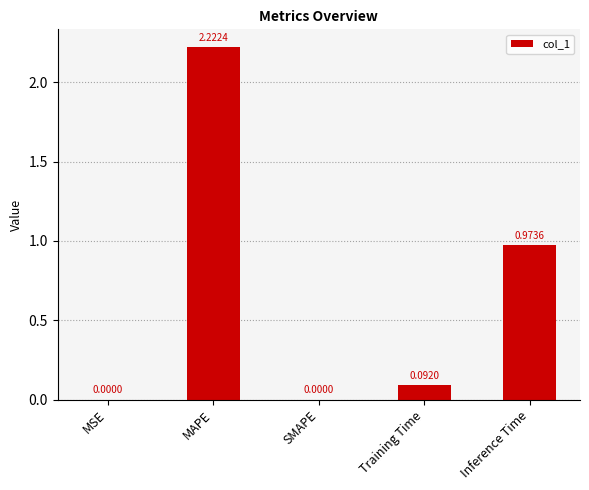

How many series are shown in this chart?

1